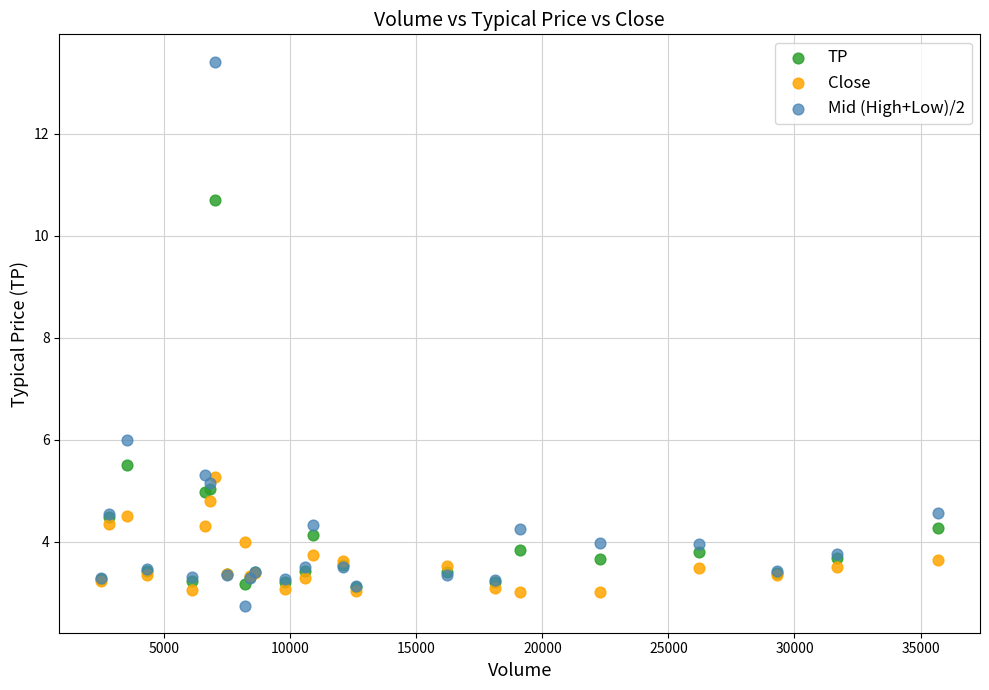

In the Mid (High+Low)/2 series, what Y value is closest to 8?

6.0